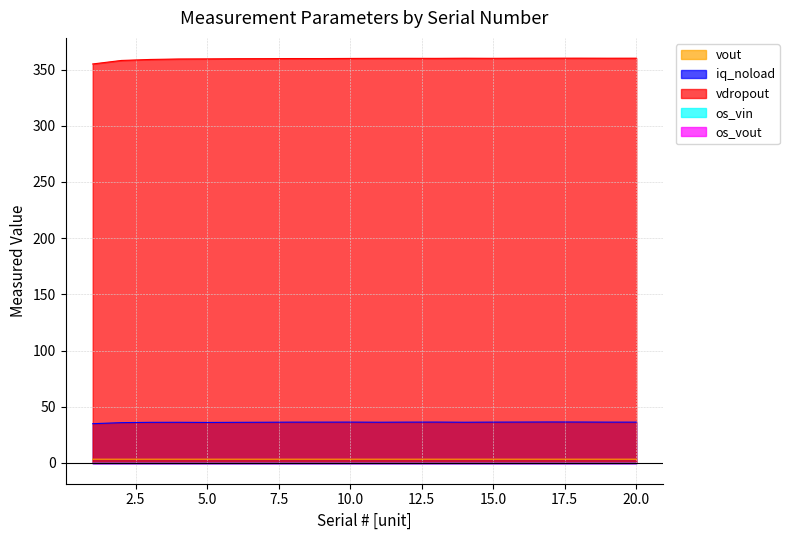

Reading right to left, what are all the values shown in this chart?

vout: 3.3	3.3	3.3	3.3	3.3	3.3	3.3	3.3	3.3	3.3	3.3	3.3	3.3	3.3	3.3	3.3	3.3	3.3	3.3	3.3
iq_noload: 36.3	36.3	36.4	36.4	36.4	36.3	36.2	36.3	36.3	36.2	36.3	36.3	36.3	36.2	36.1	36.0	36.1	36.1	35.8	34.9
vdropout: 360.1	360.1	360.1	360.1	360.1	360.0	360.0	359.9	360.0	359.9	359.9	359.8	359.8	359.7	359.6	359.5	359.4	358.9	358.1	354.9
os_vin: -0.4	-0.4	-0.4	-0.4	-0.4	-0.4	-0.4	-0.4	-0.4	-0.4	-0.4	-0.4	-0.4	-0.4	-0.4	-0.4	-0.4	-0.5	-0.5	-0.5
os_vout: -0.5	-0.5	-0.5	-0.5	-0.5	-0.5	-0.5	-0.5	-0.5	-0.5	-0.5	-0.5	-0.5	-0.5	-0.5	-0.5	-0.5	-0.5	-0.5	-0.5